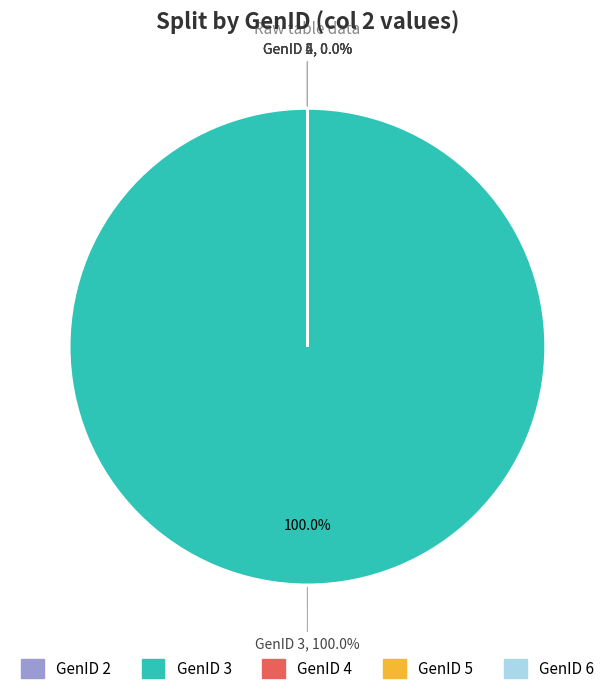

What is the largest slice in the pie chart?

GenID 3